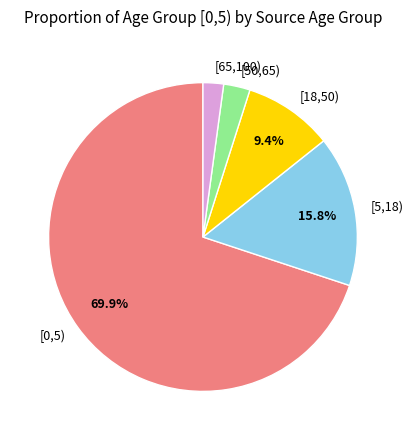

Combined, do [65,100) and [18,50) account for over 50%?

No